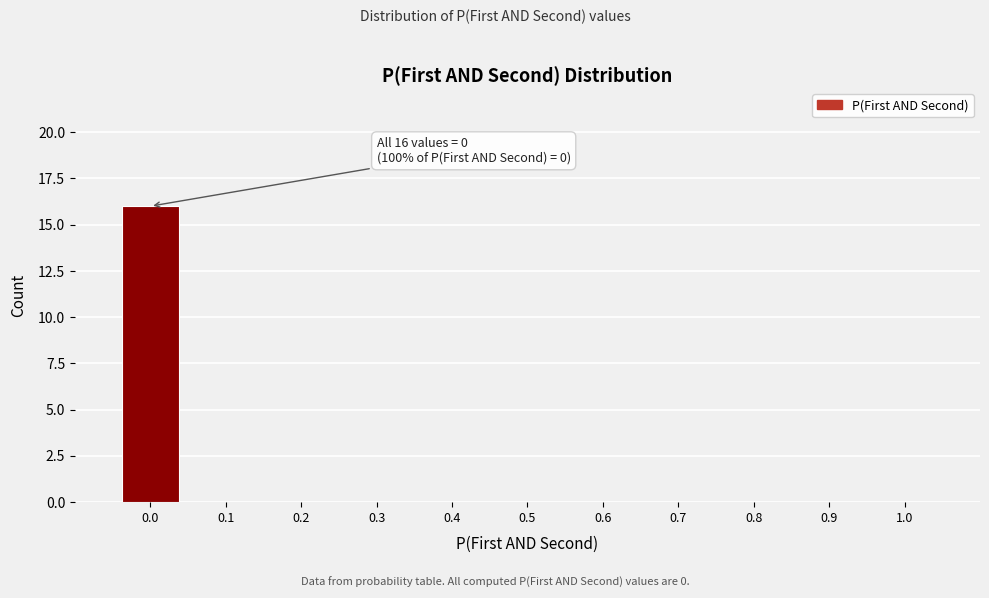

Over which range of the x-axis is the bar tallest?

-0.05 to 0.05